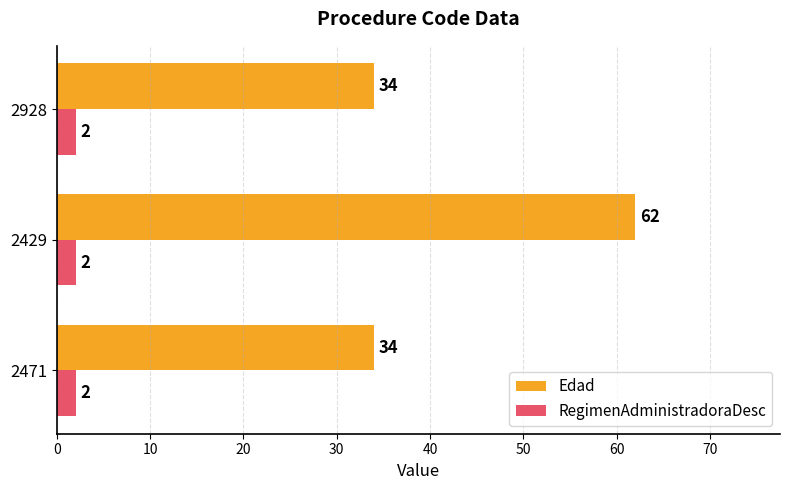

At 2471, list the series in order from largest to smallest.

Edad, RegimenAdministradoraDesc